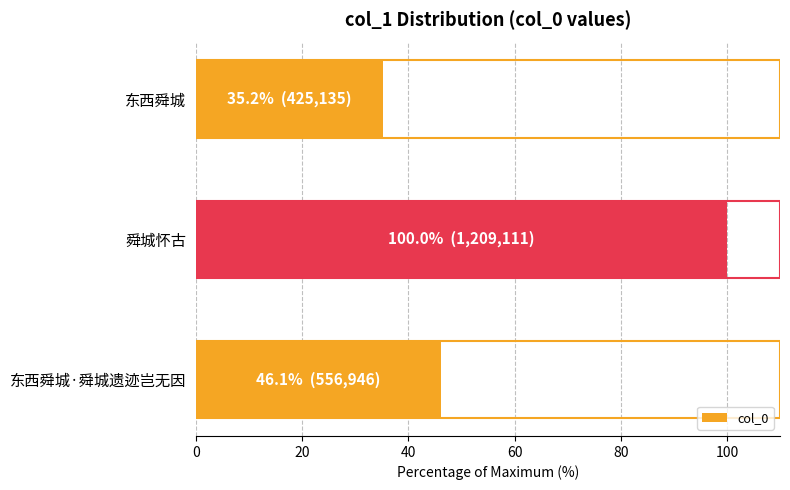

Reading bottom to top, transcribe all the data shown in this chart.

46.1	100.0	35.2